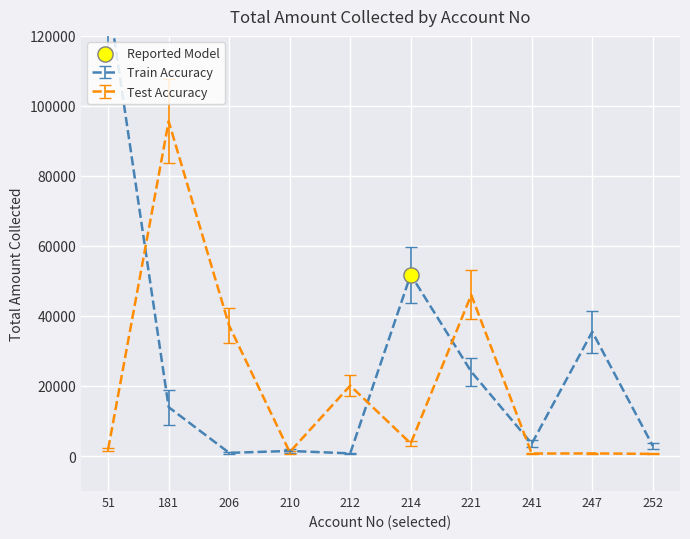

Which series has the largest total across all categories?

Train Accuracy